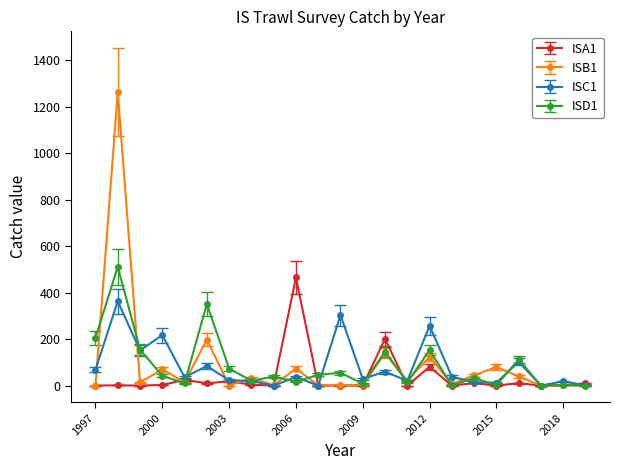

What is the maximum value shown in the chart?

1262.0